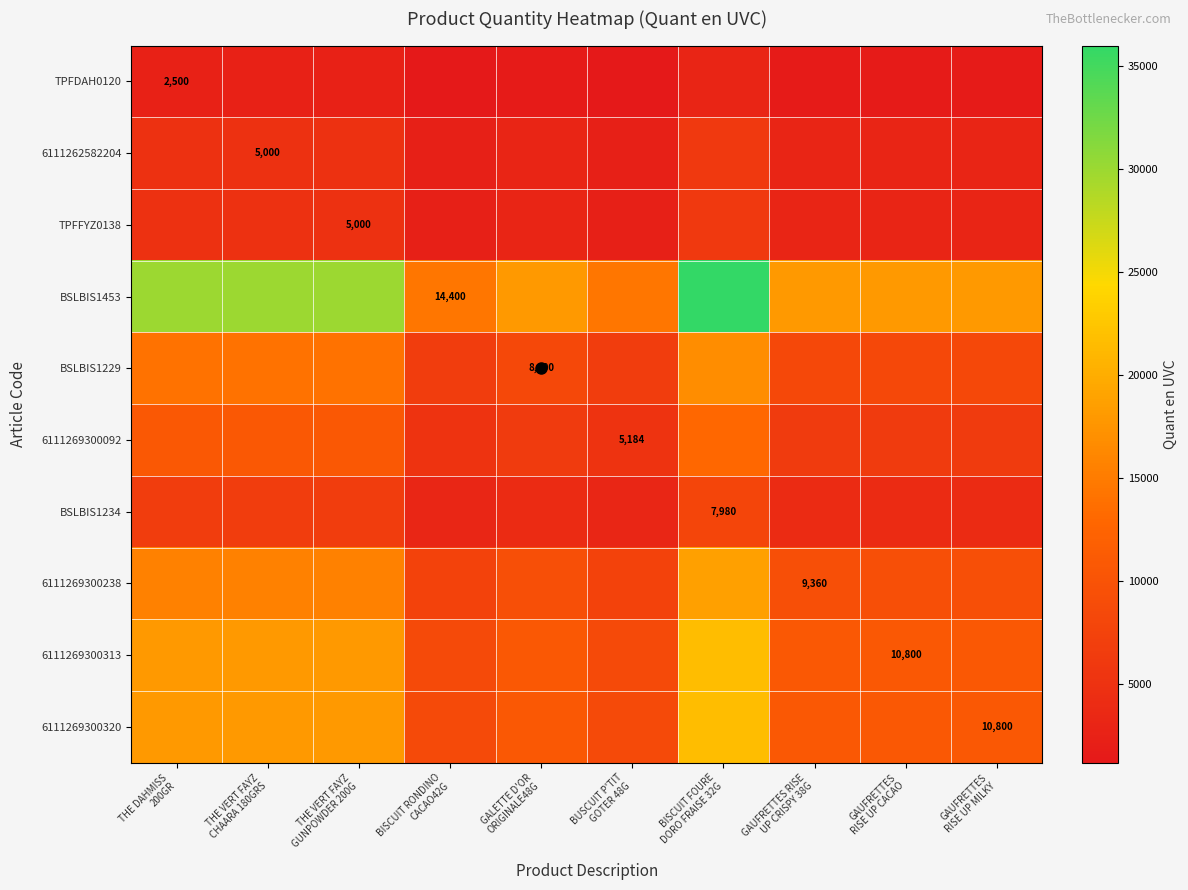

What is the total value across all series at THE VERT FAYZ
GUNPOWDER 200G?

125550